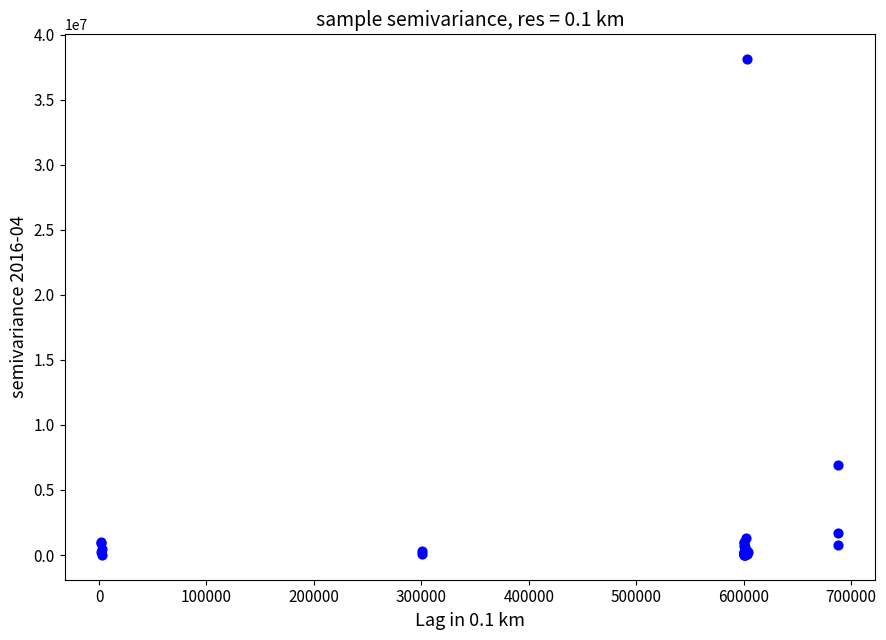

What Y value in the scatter plot is closest to 19056780?

6902977